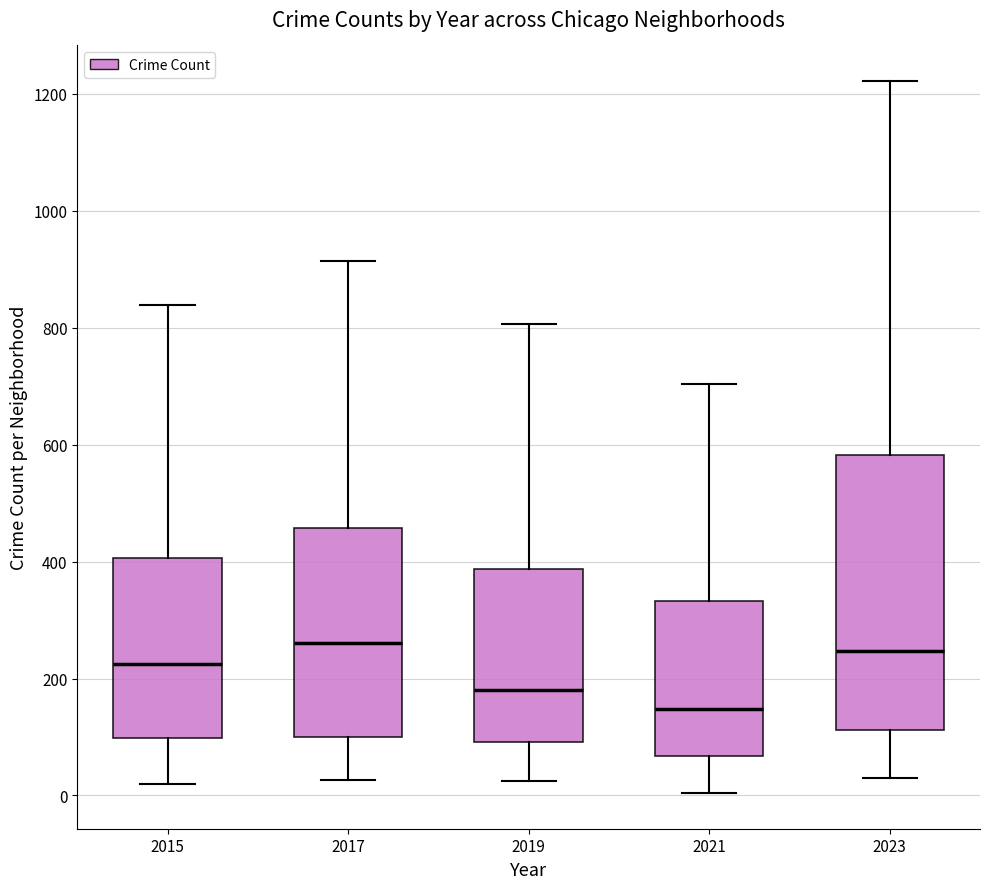

Comparing the boxes themselves (not the whiskers), which one is the tallest?

2023